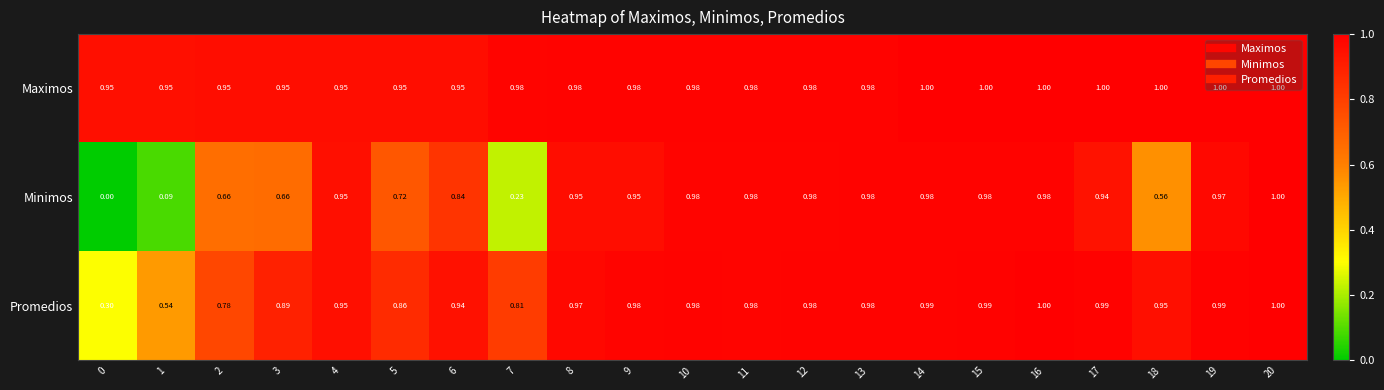

List the series in order of their overall mean, highest first.

Maximos, Promedios, Minimos